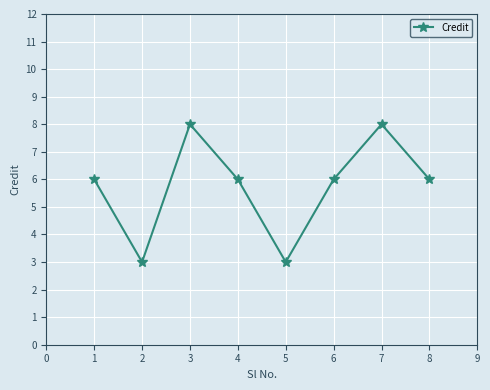

What is the difference between the maximum and minimum values?

5